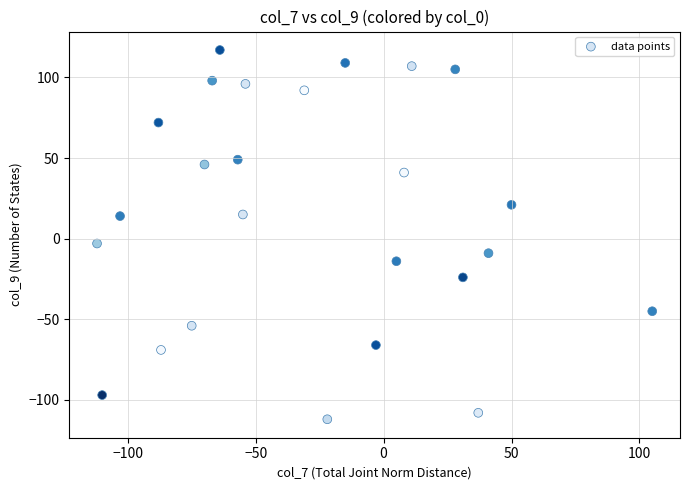

What is the range of Y values (max minus min)?

229